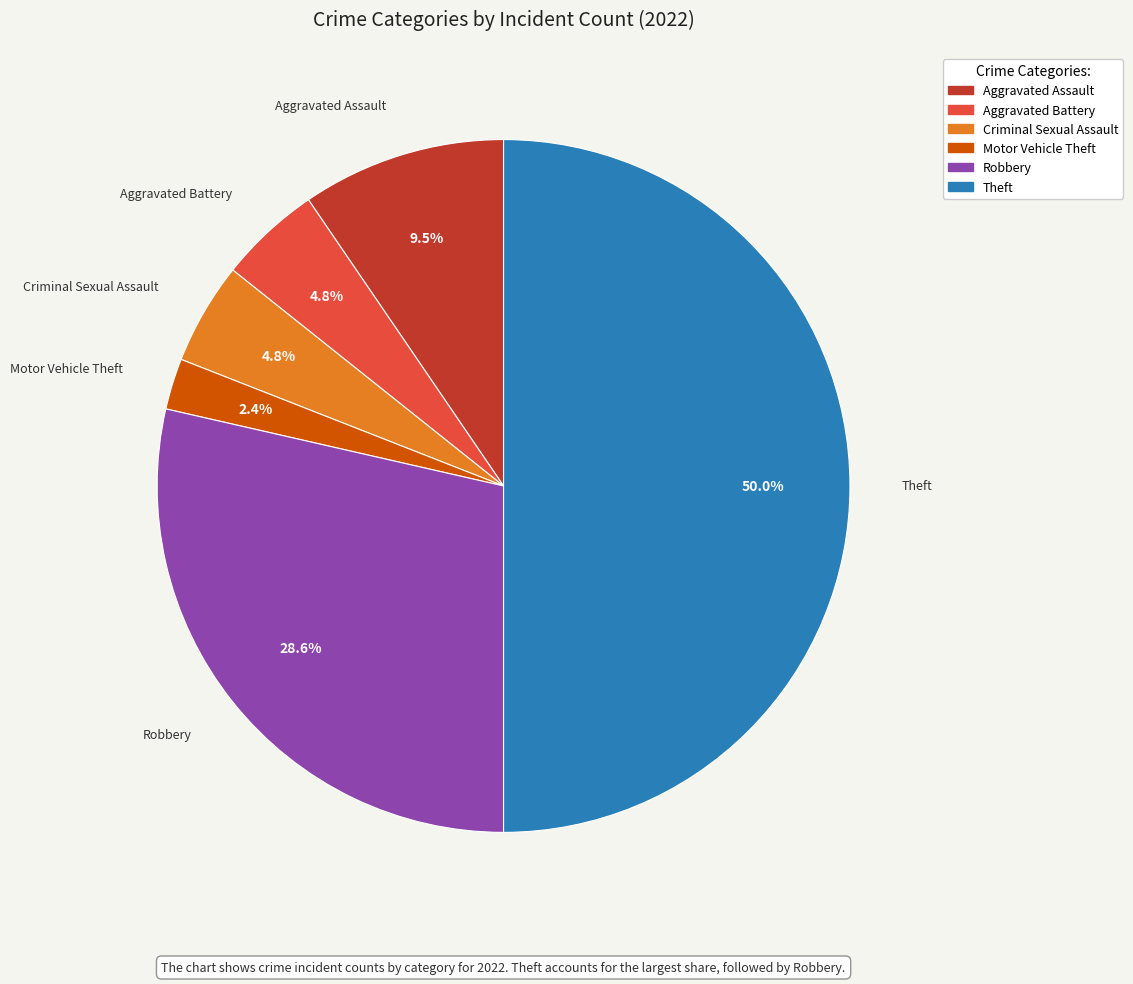

Which has a higher value, Motor Vehicle Theft or Robbery?

Robbery